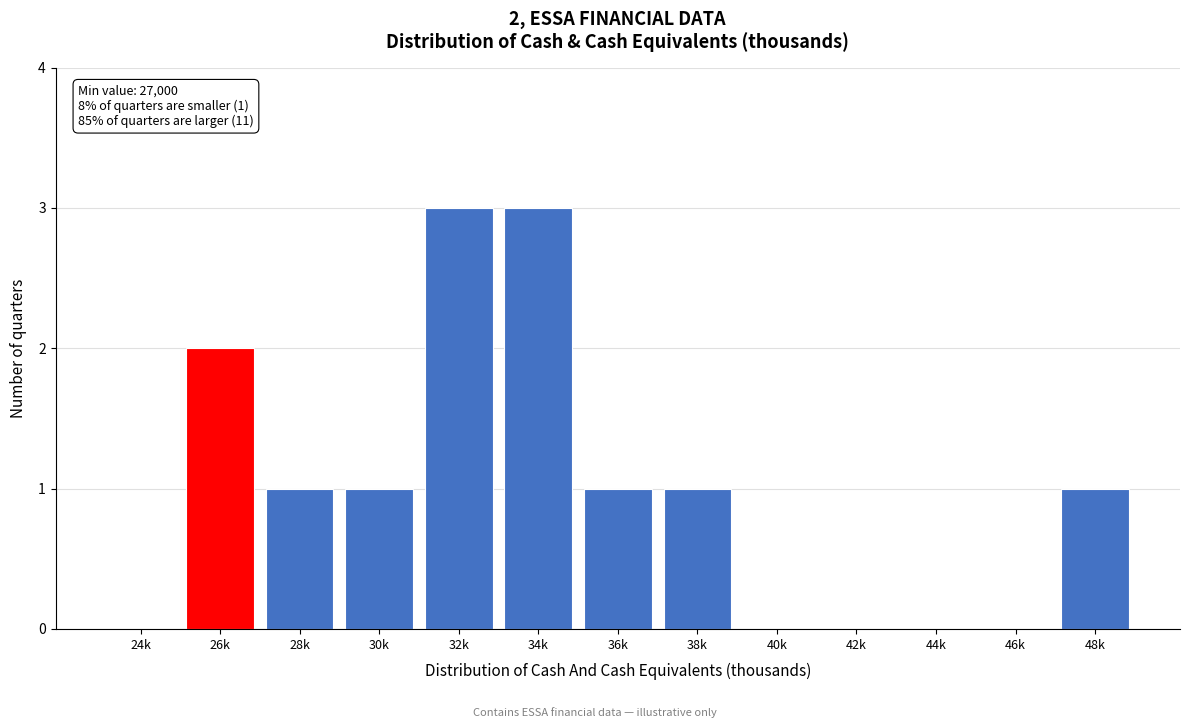

Reading left to right, transcribe all the data shown in this chart.

24k=0	26k=2	28k=1	30k=1	32k=3	34k=3	36k=1	38k=1	40k=0	42k=0	44k=0	46k=0	48k=1